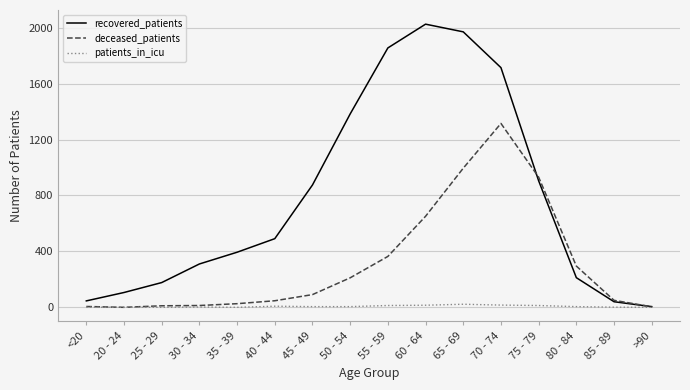

Which series has the largest total across all categories?

recovered_patients